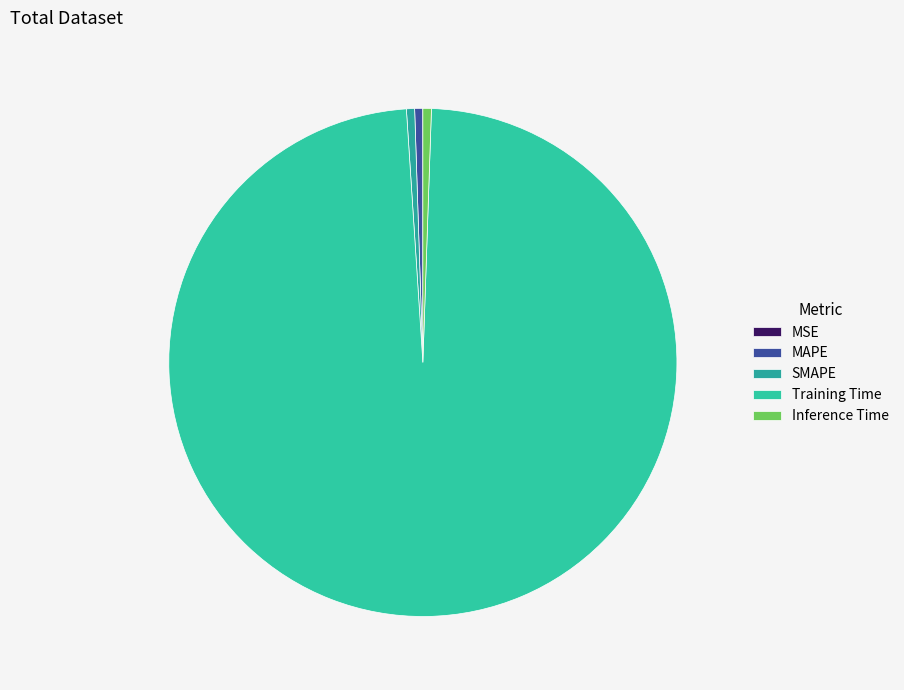

What is the smallest slice in the pie chart?

MSE